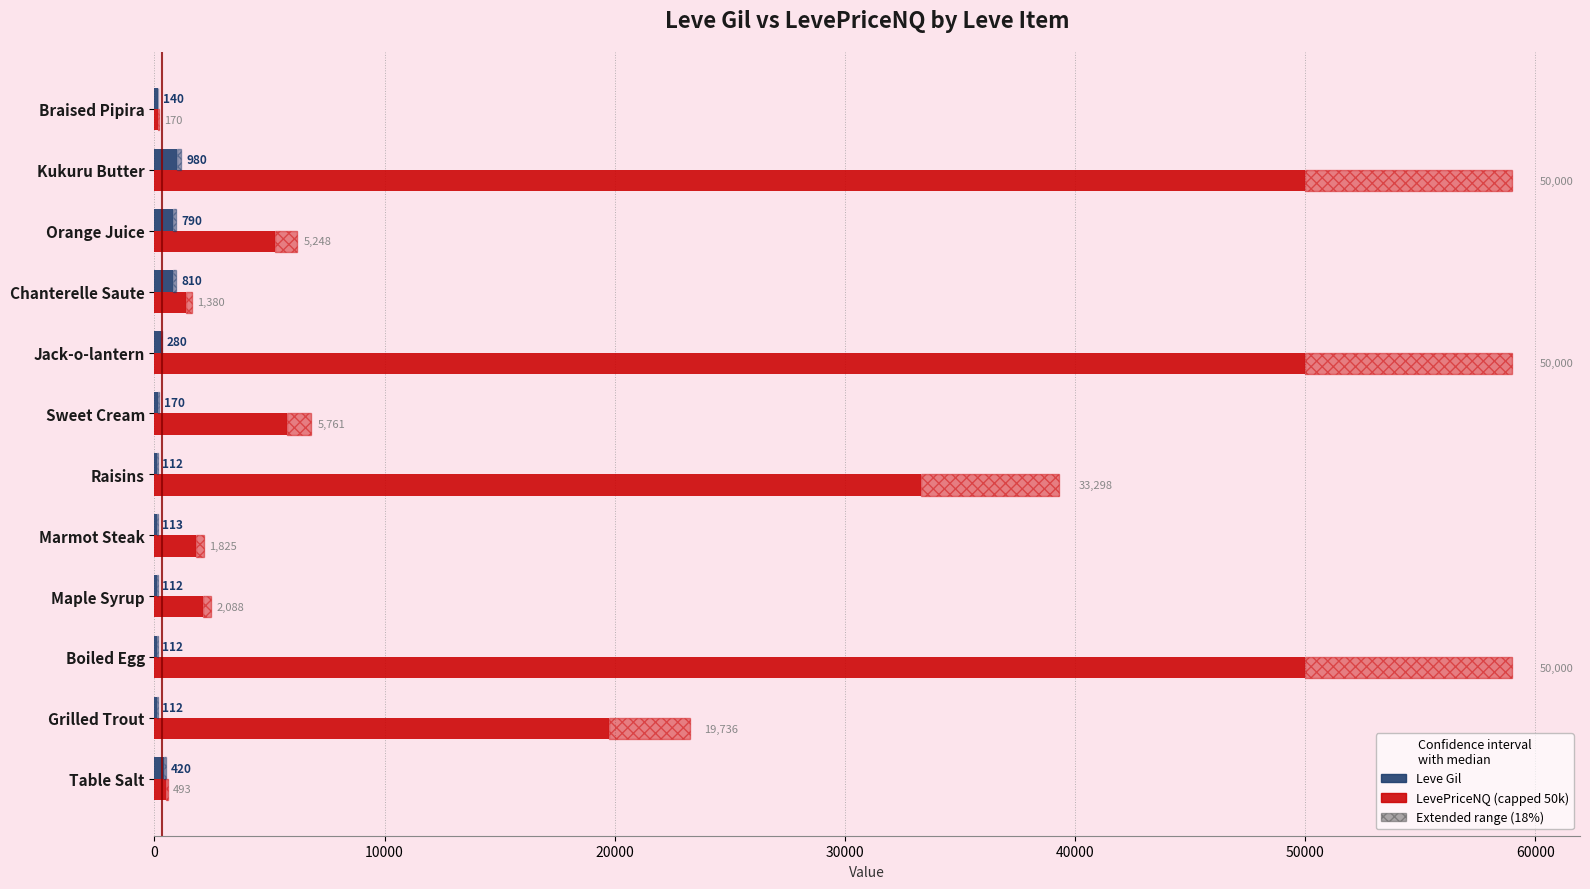

Between Boiled Egg and Orange Juice, which series saw the biggest shift?

LevePriceNQ (capped 50k)